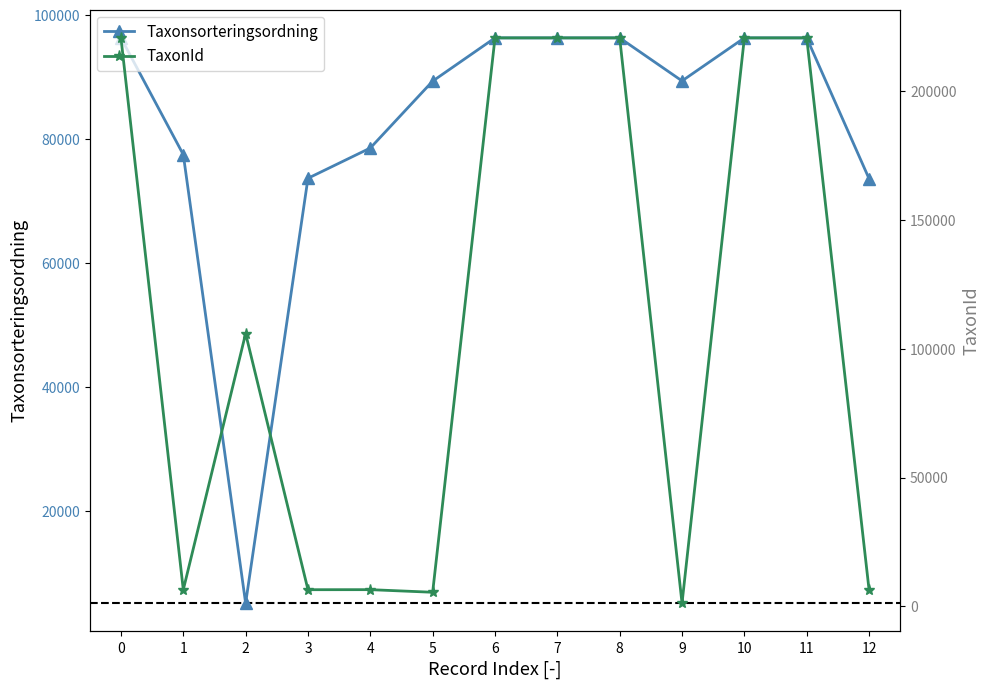

What is the sum of all TaxonId values?

1463050